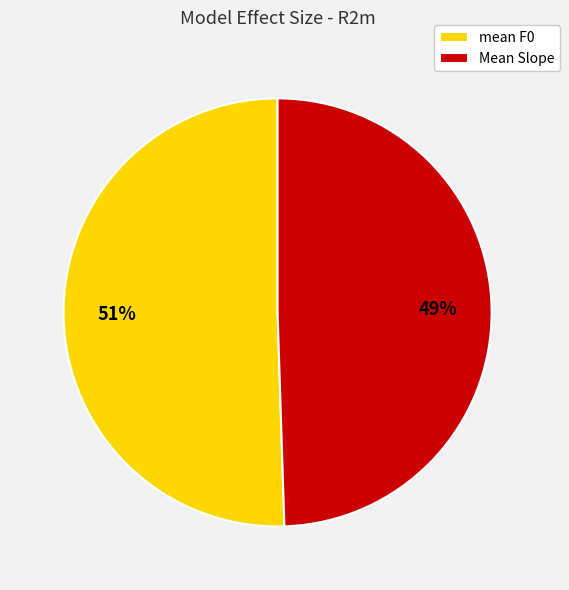

To the nearest percent, what is the average slice percentage?

50%